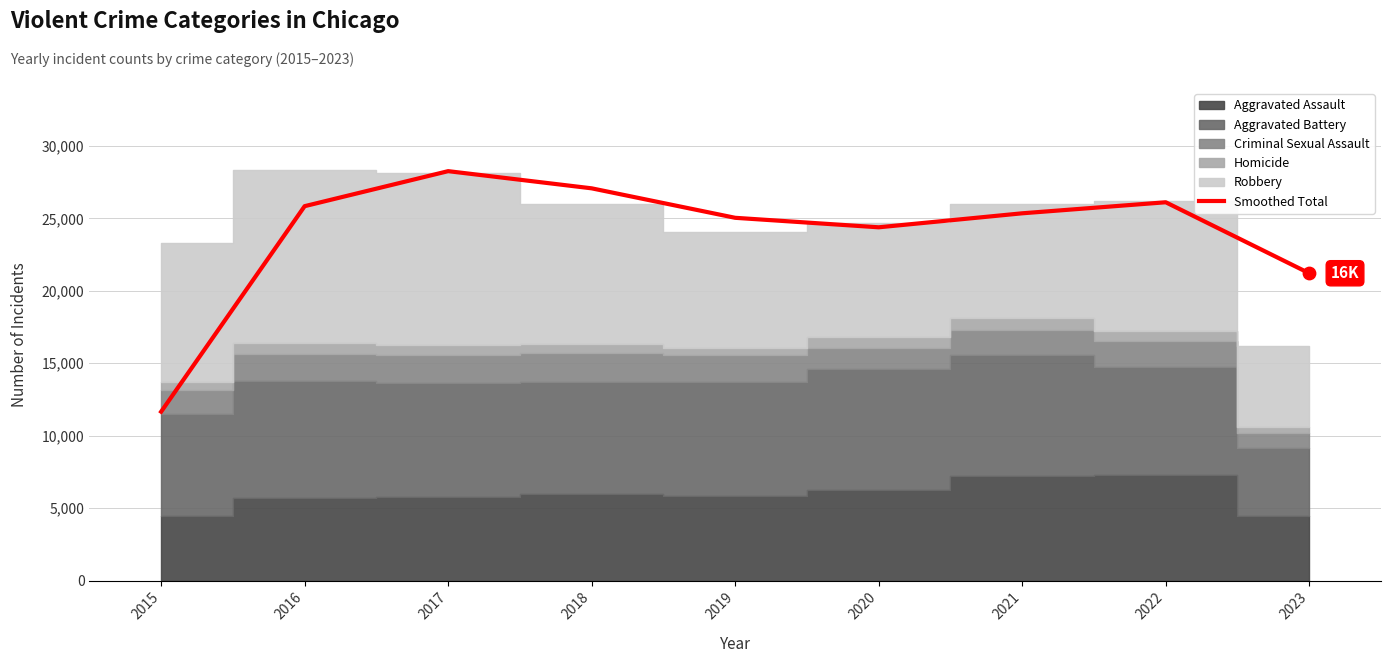

What is the change in value from 2016 to 2018?

+1231.5